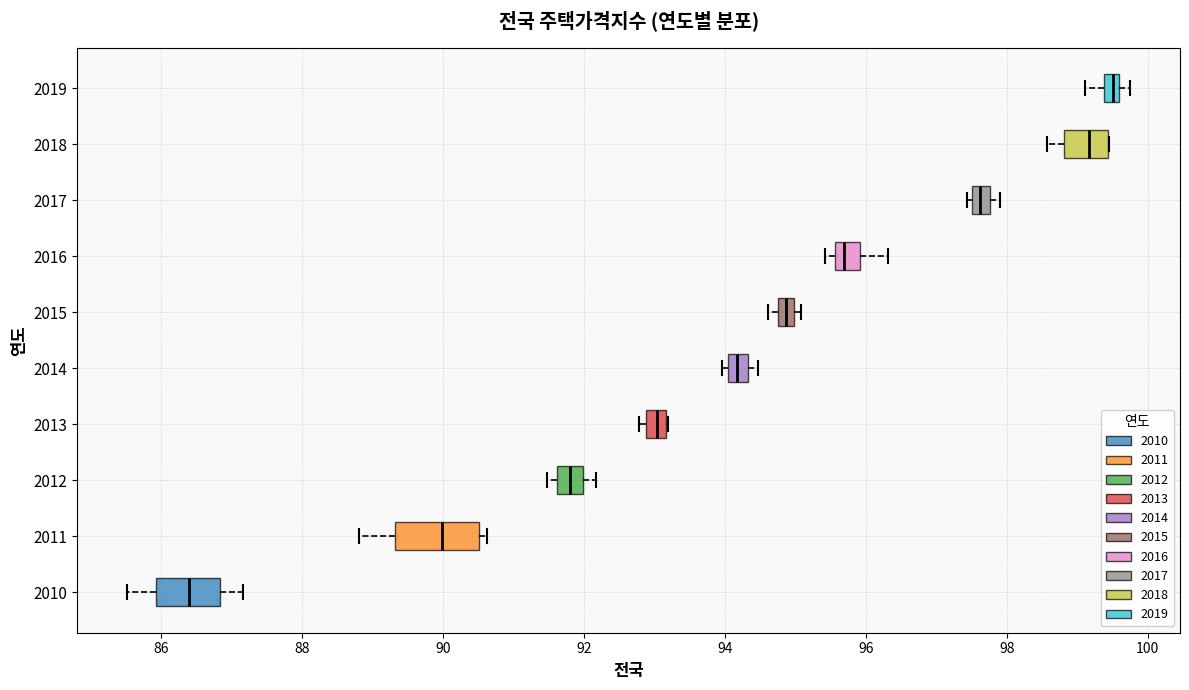

Which box is the widest, from its left edge to its right edge?

2011